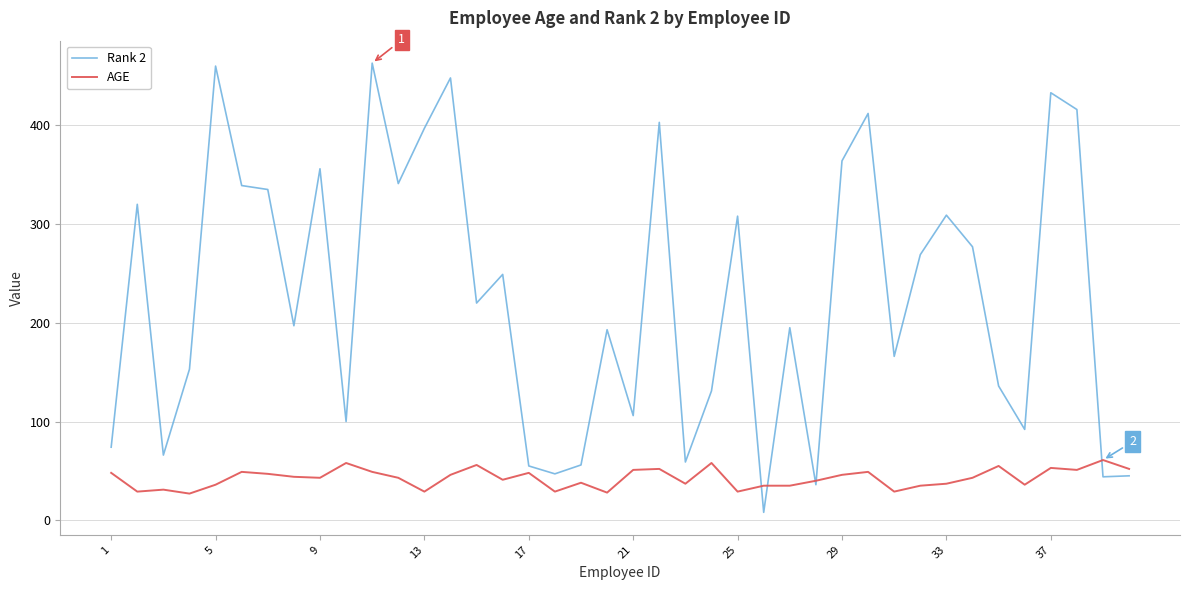

Which series has the largest range (max minus min)?

Rank 2